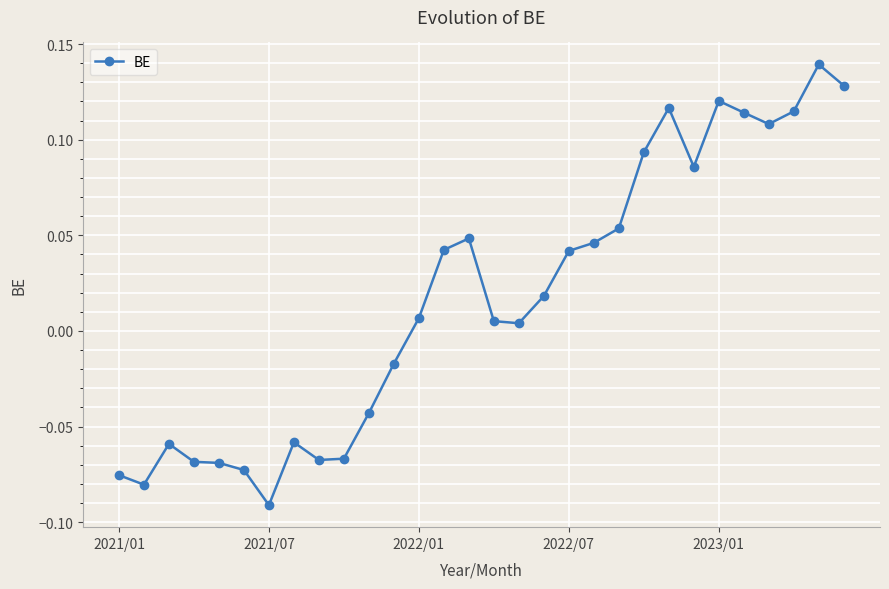

True or false: there are more than 2 points higher than both neighbors.

True